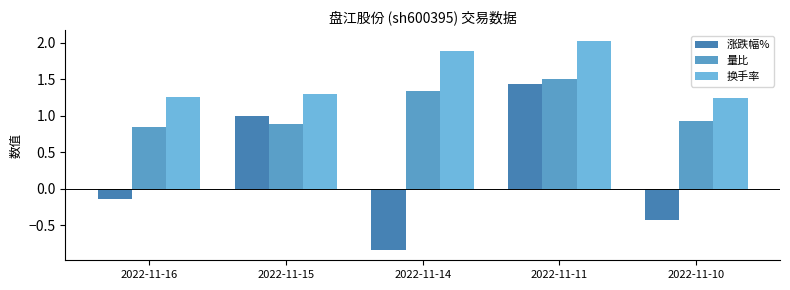

Which has a higher value, 2022-11-10 or 2022-11-16?

2022-11-16